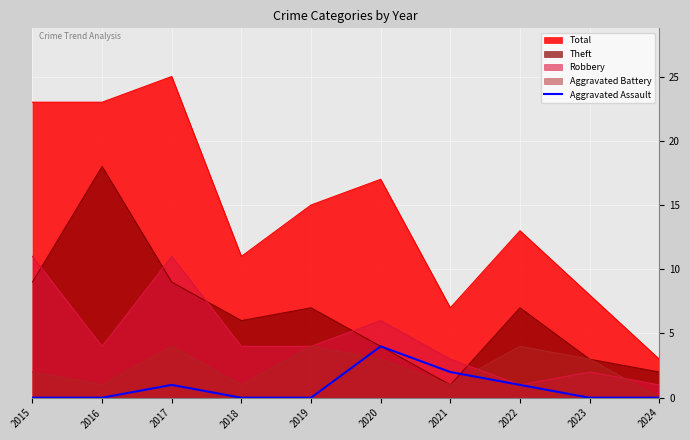

Between 2016 and 2018, which is larger?

2016